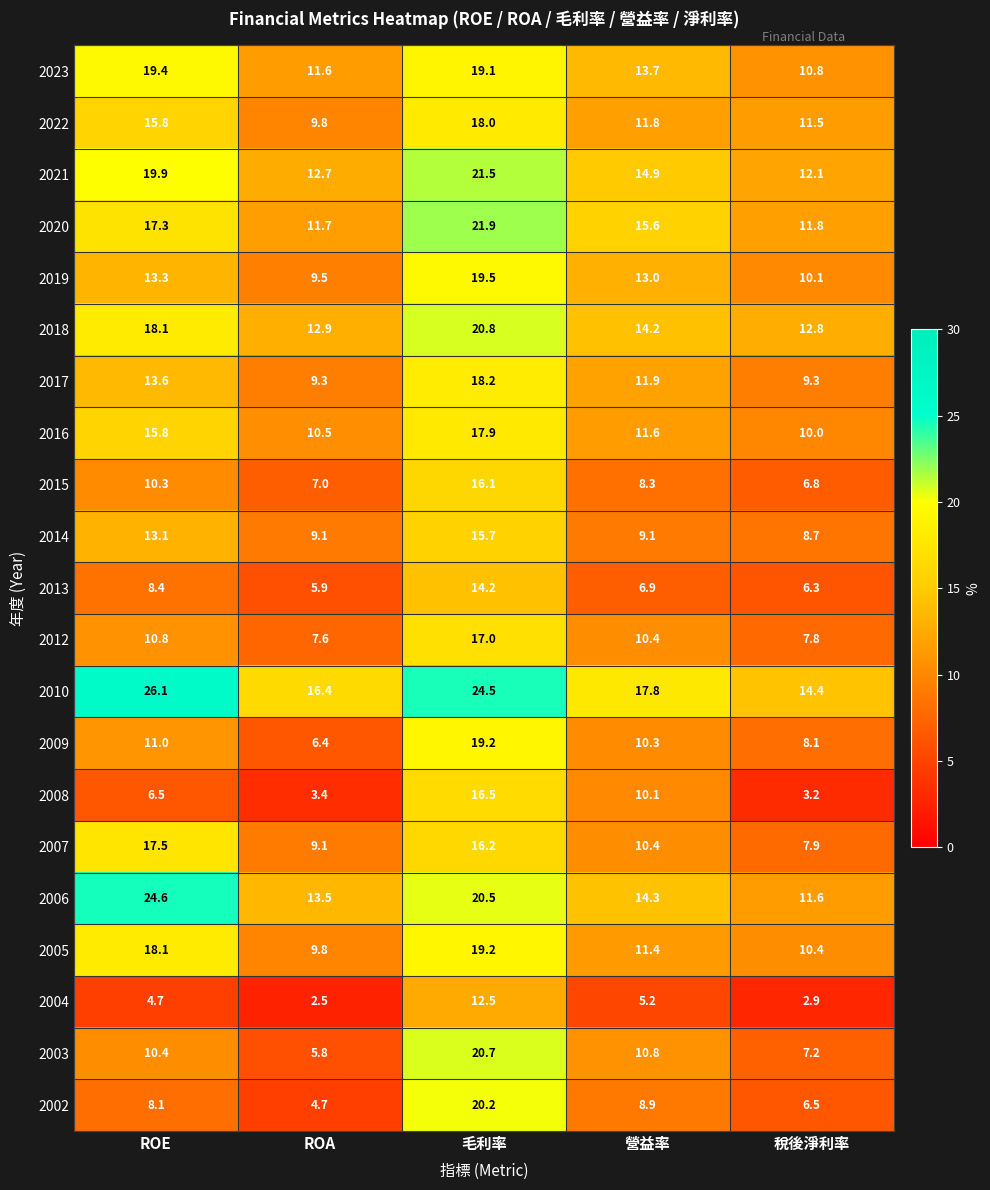

What is the maximum value shown in the chart?

26.1